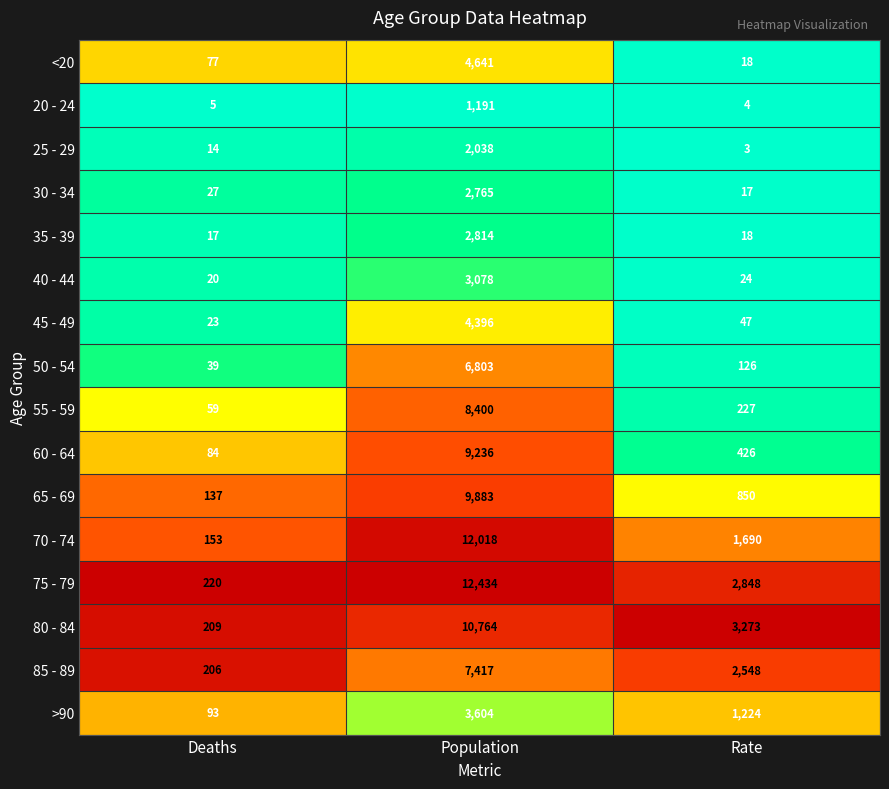

What is the difference between the highest and lowest values at Rate?

3270